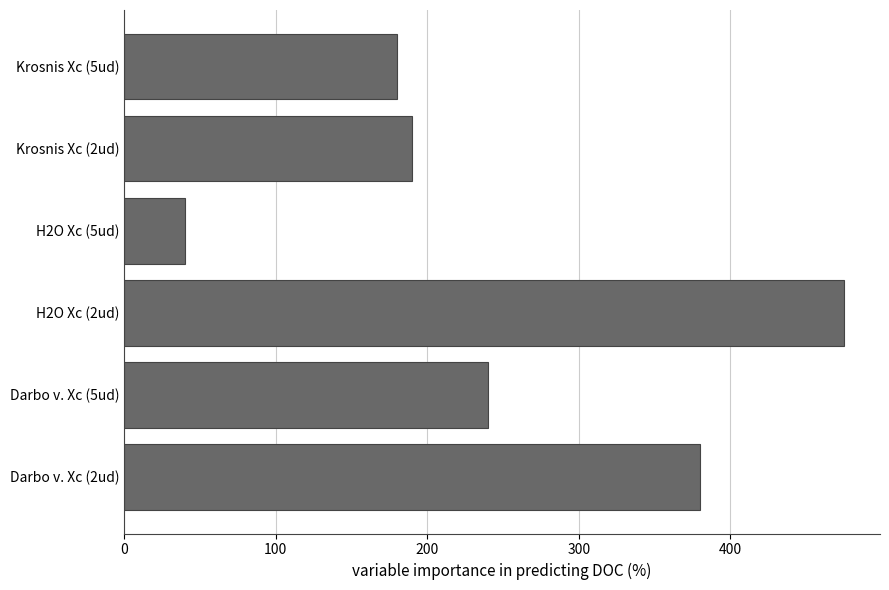

What is the change in value from Darbo v. Xc (2ud) to H2O Xc (2ud)?

+95.0